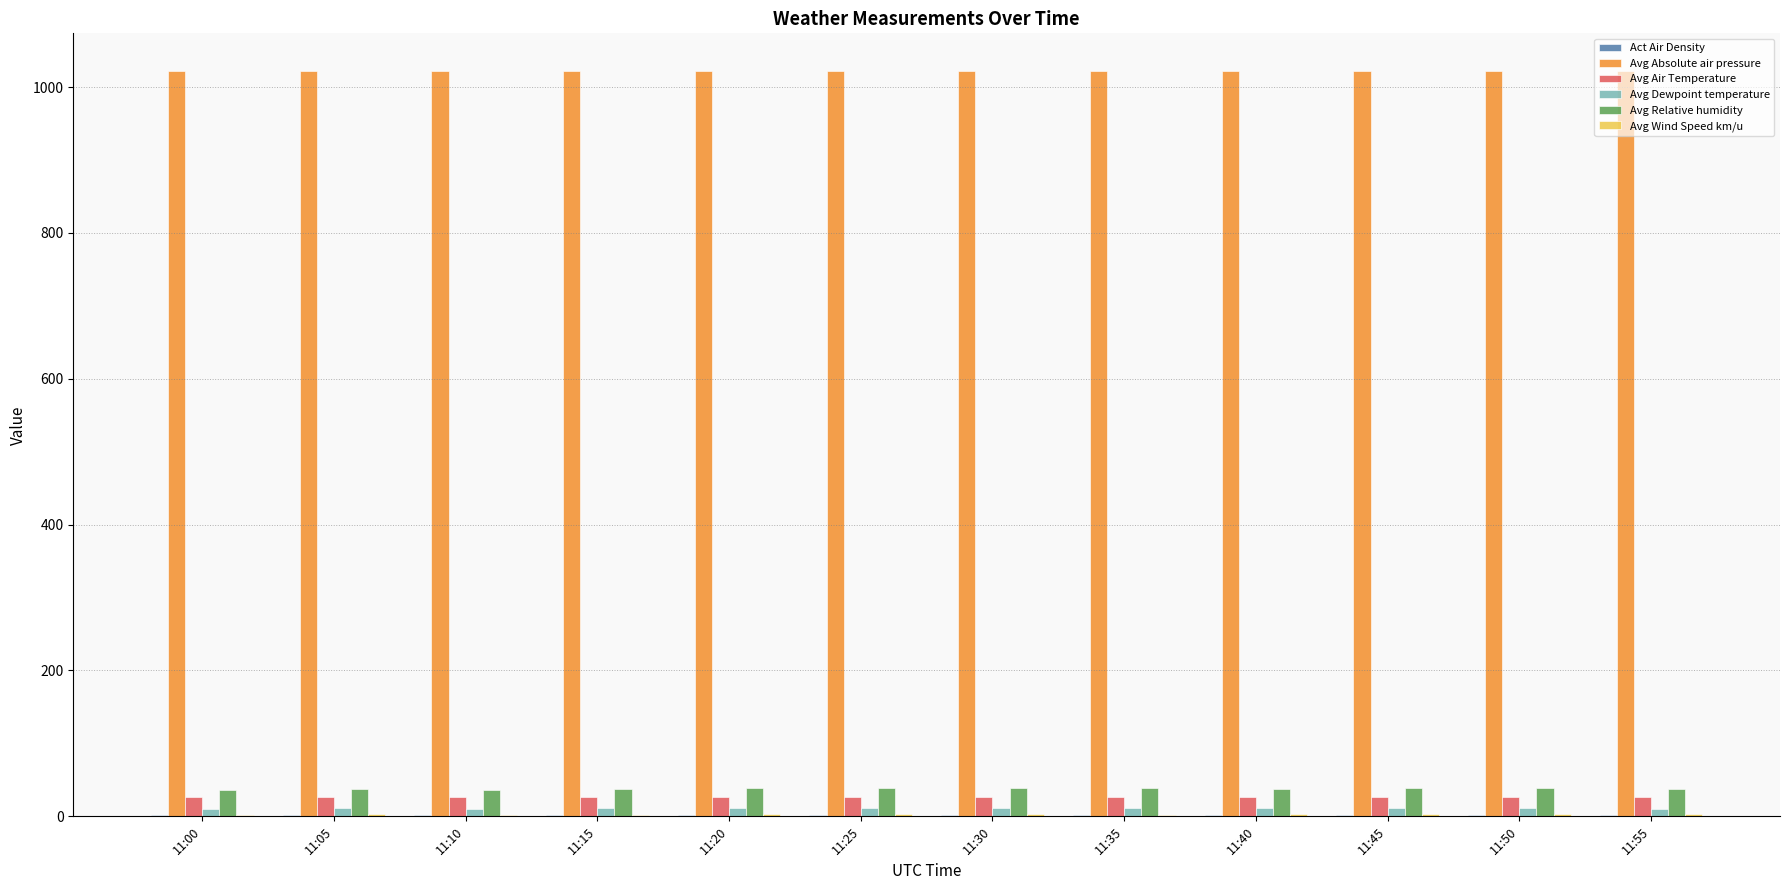

Is the value of Avg Dewpoint temperature at 11:45 greater than the value of Avg Relative humidity at 11:30?

No